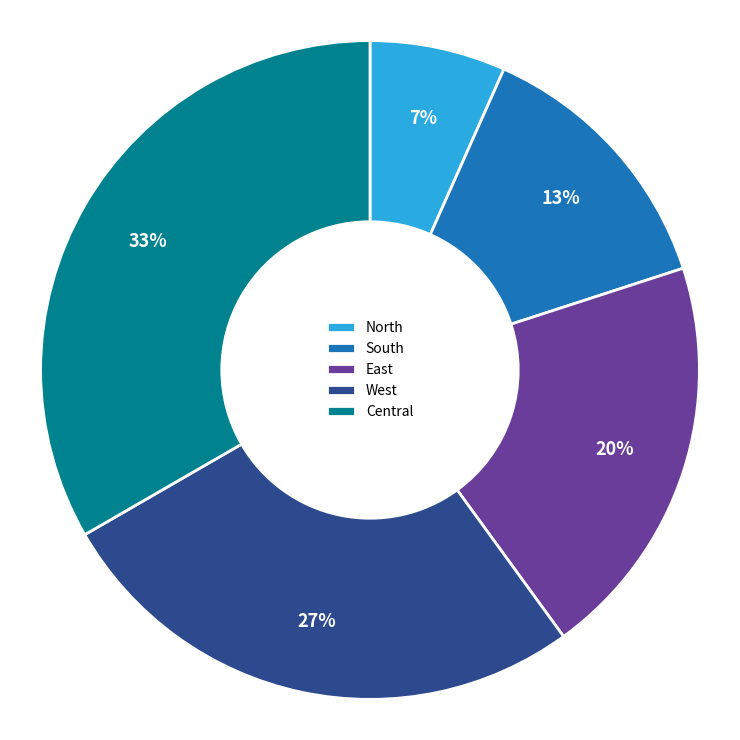

To the nearest percent, what is the difference between the West and East slice percentages?

7%